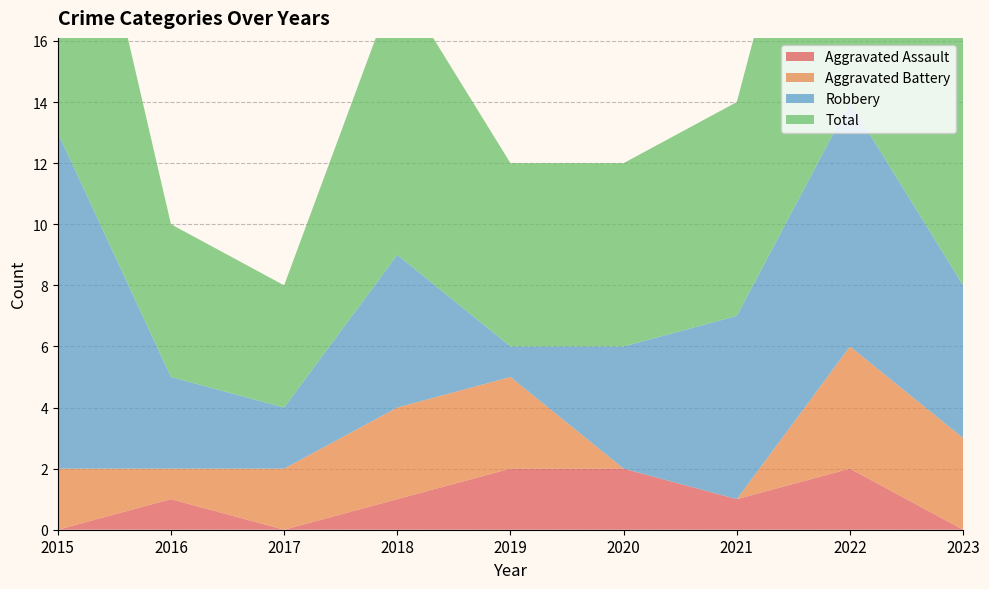

Reading left to right, what are all the values shown in this chart?

Aggravated Assault: 0	1	0	1	2	2	1	2	0
Aggravated Battery: 2	1	2	3	3	0	0	4	3
Robbery: 11	3	2	5	1	4	6	8	5
Total: 13	5	4	9	6	6	7	14	9